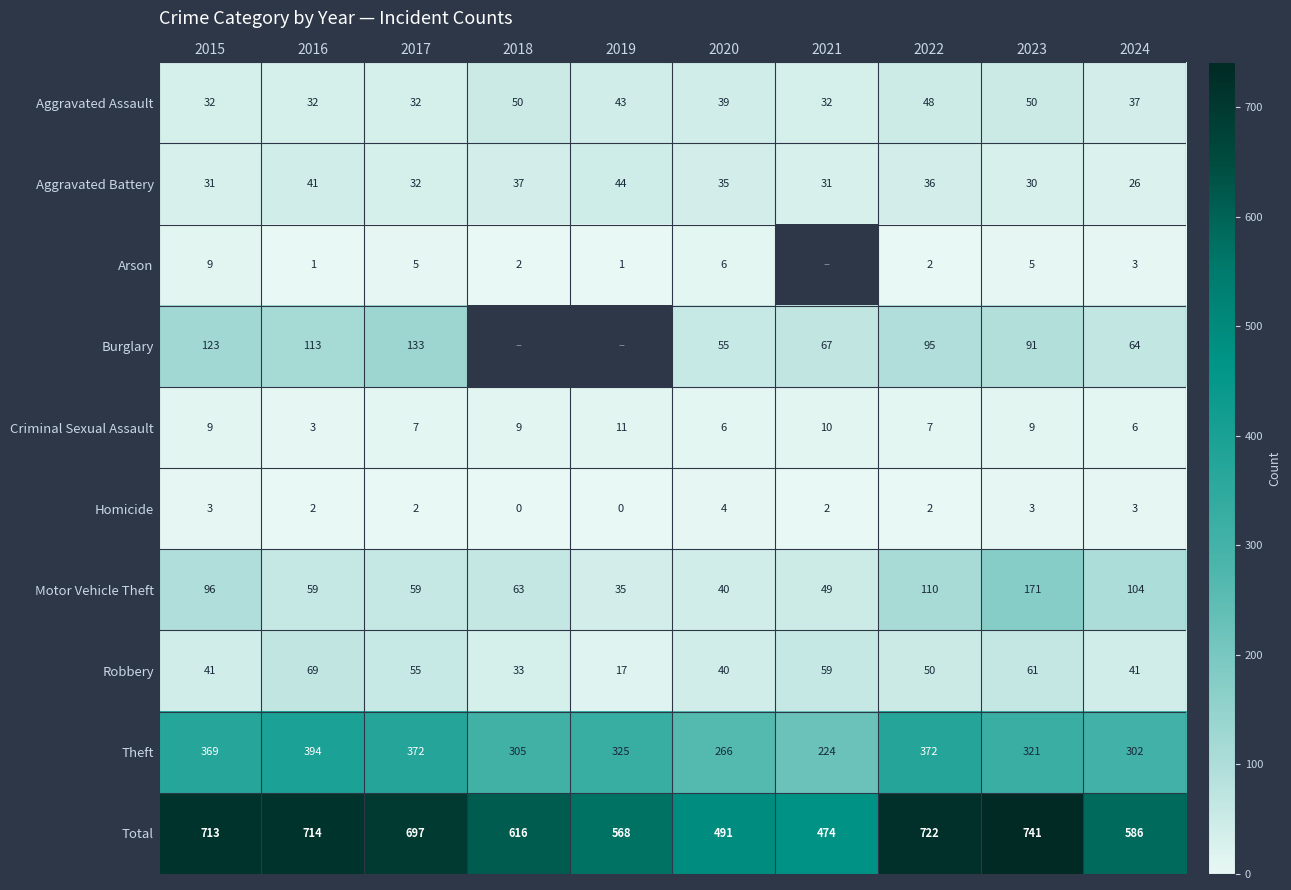

The Robbery series shows 86 at 2022. True or false?

False